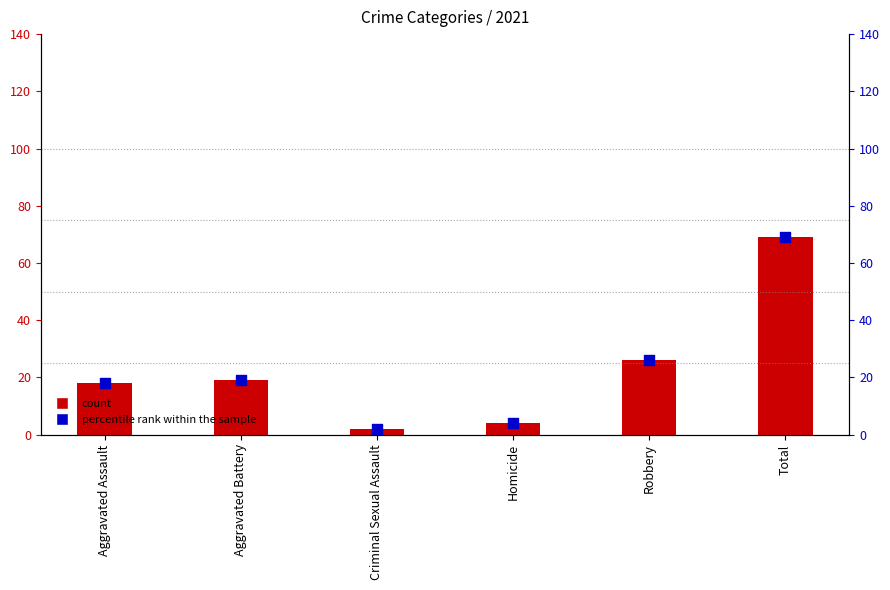

At which category is the sum across all series the highest?

Total